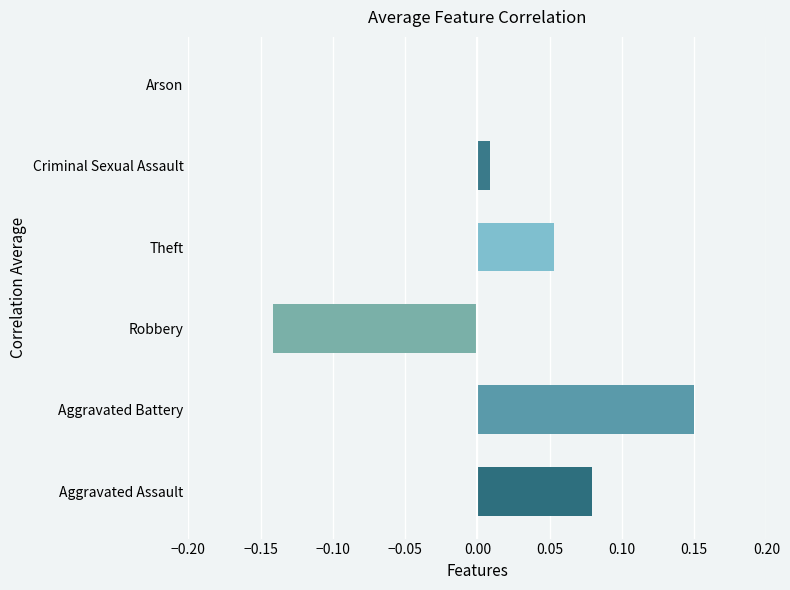

Which has a higher value, Robbery or Theft?

Theft